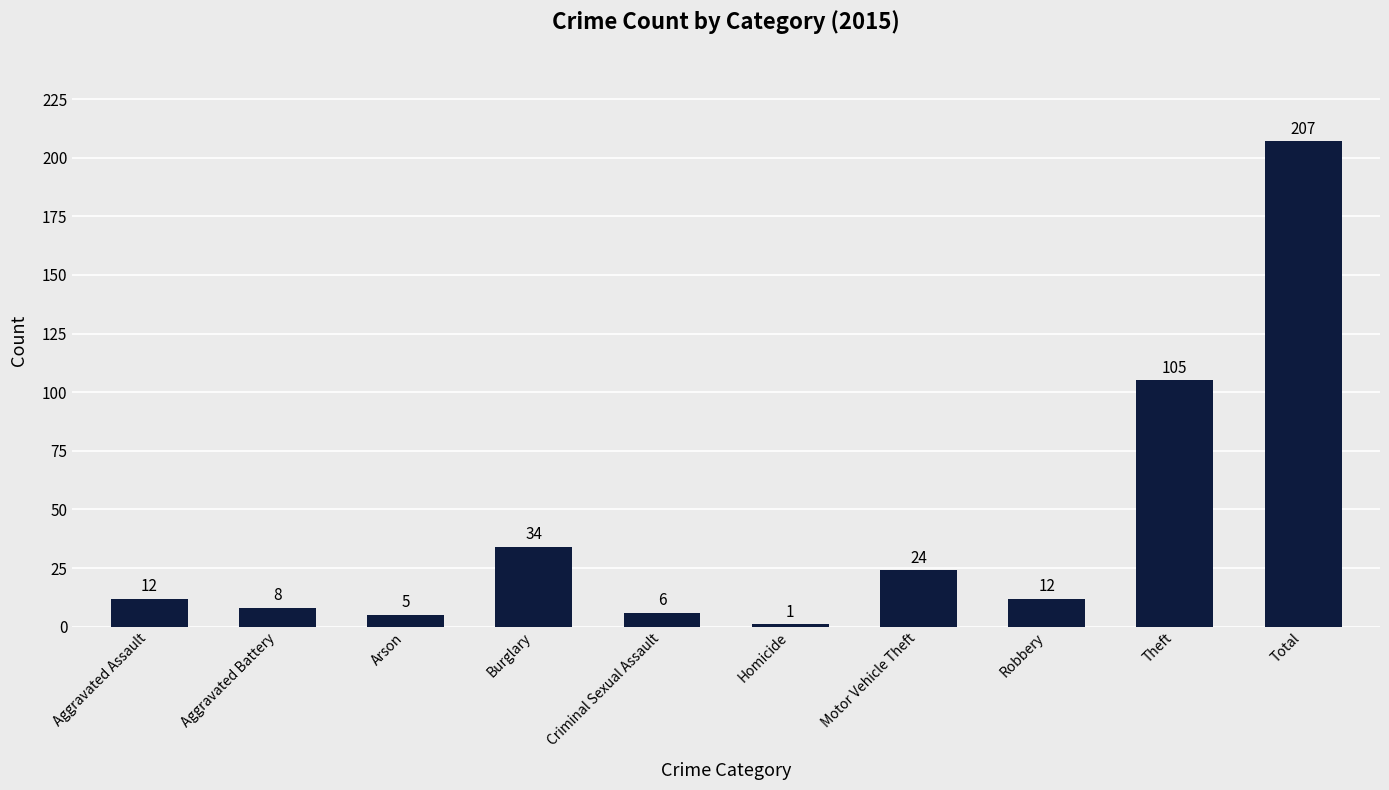

Which has a higher value, Arson or Total?

Total